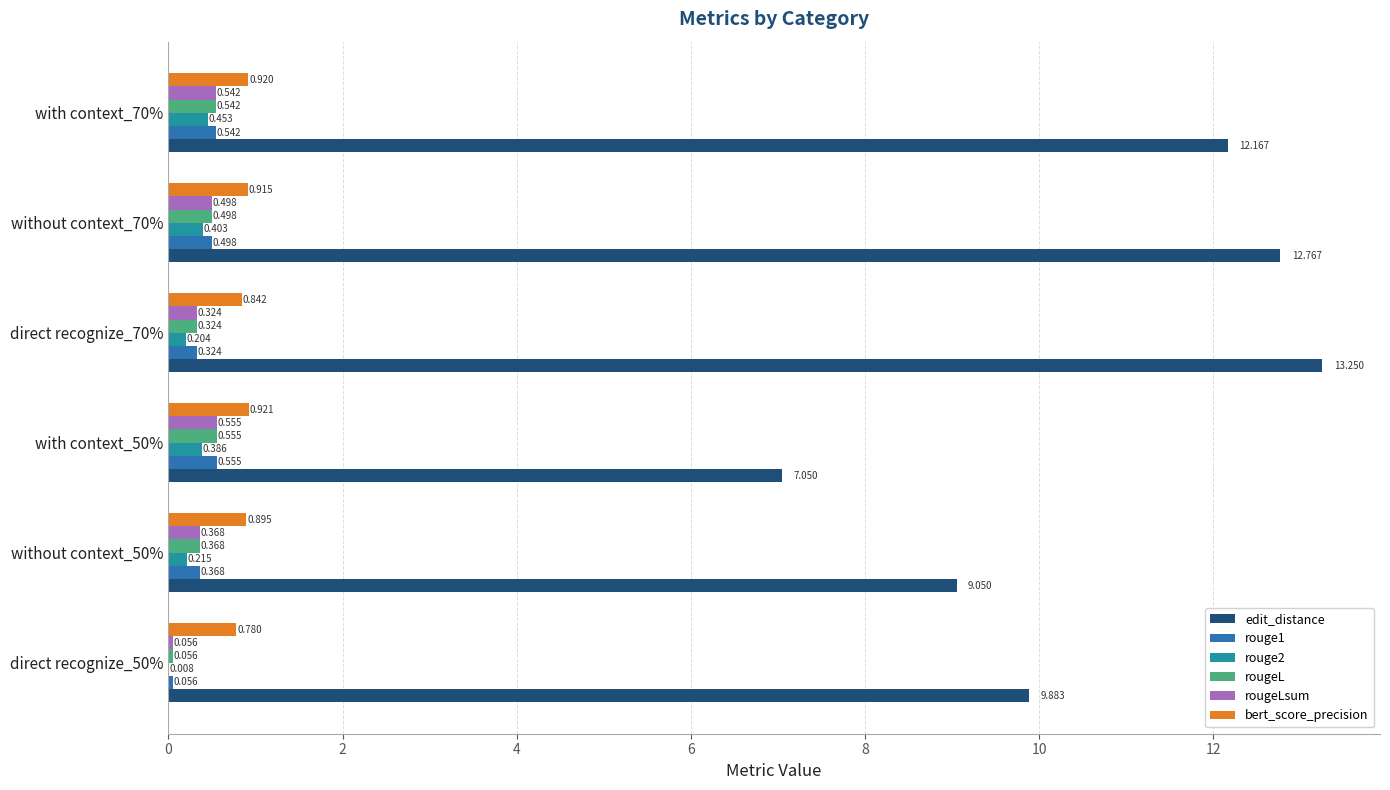

Between with context_50% and direct recognize_70%, which series saw the biggest shift?

edit_distance